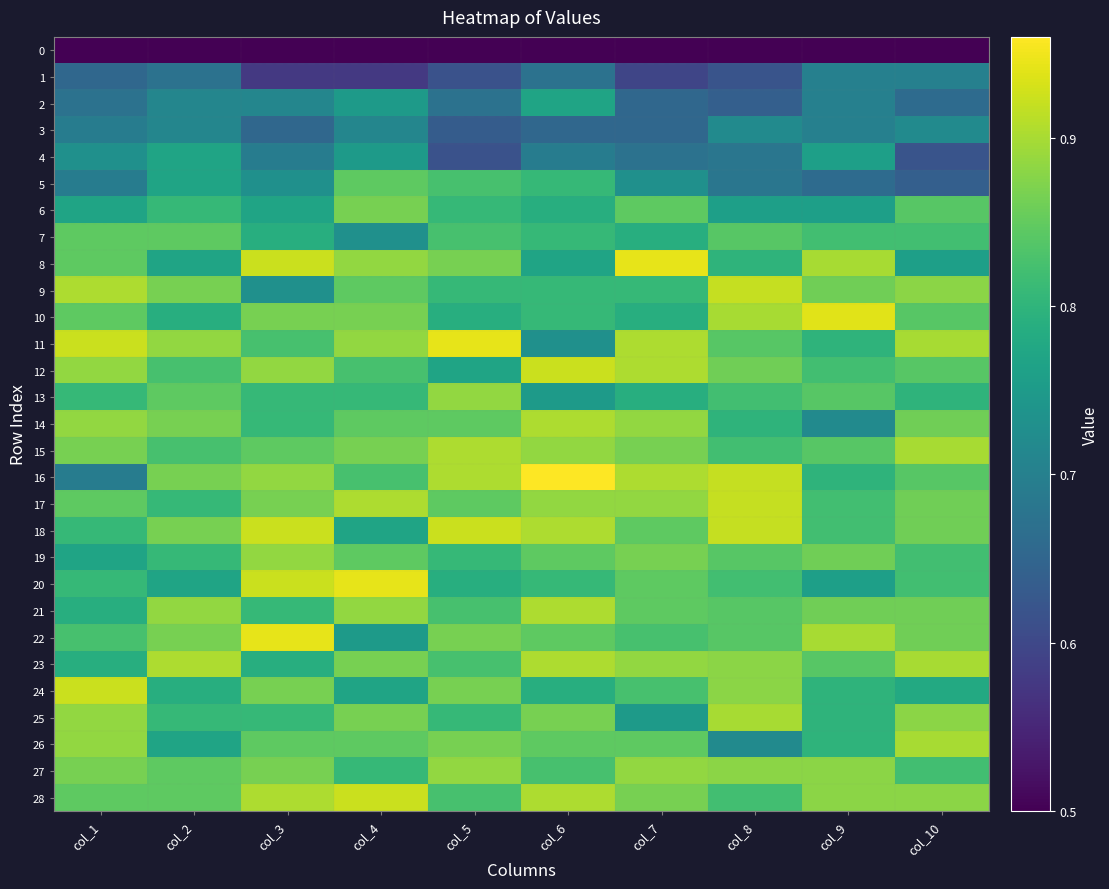

Which series changed the most between col_2 and col_8?

17